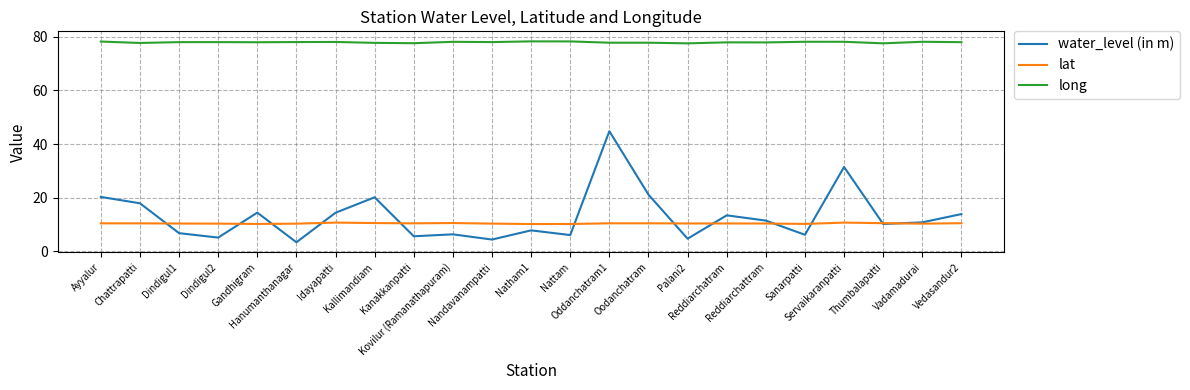

True or false: lat has a value of 10.5 at Thumbalapatti.

True